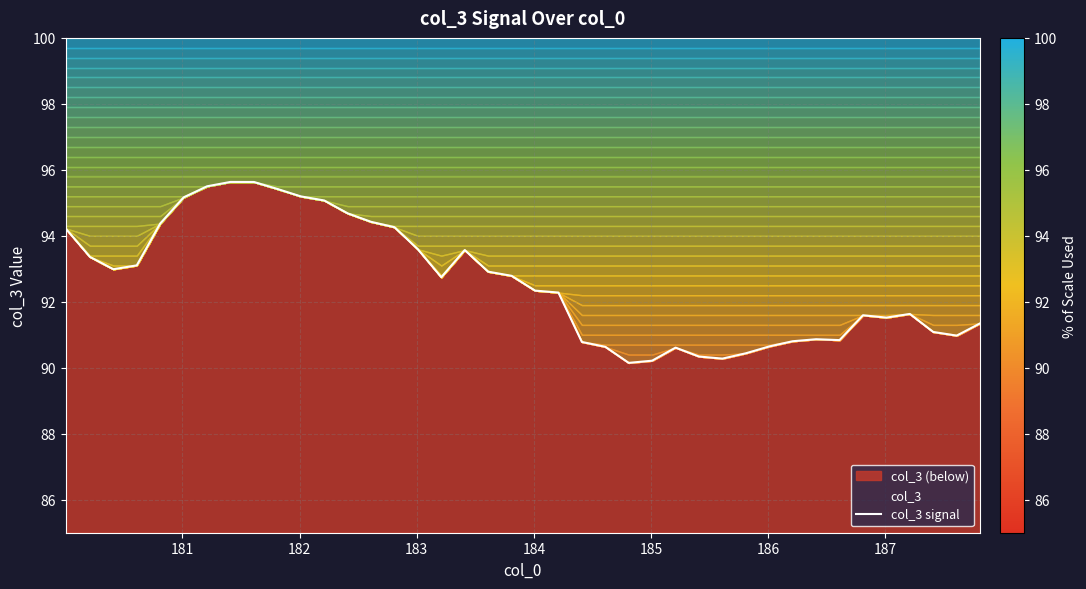

What is the greatest value displayed?

95.6